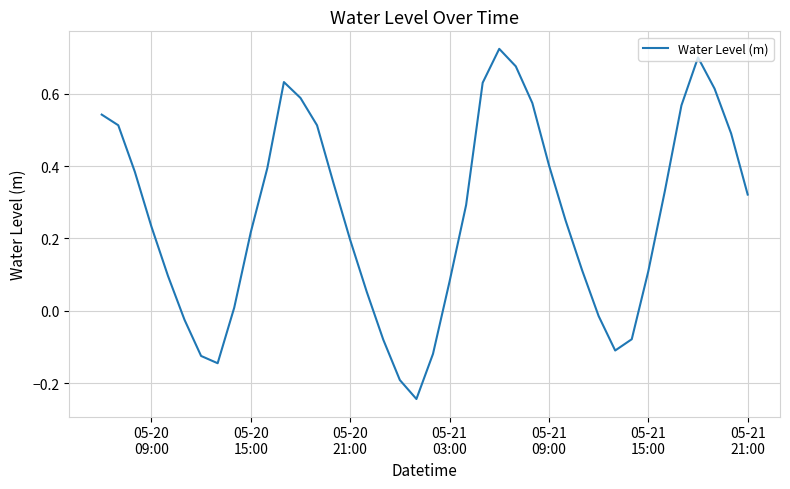

What is the difference between the maximum and minimum values?

1.0